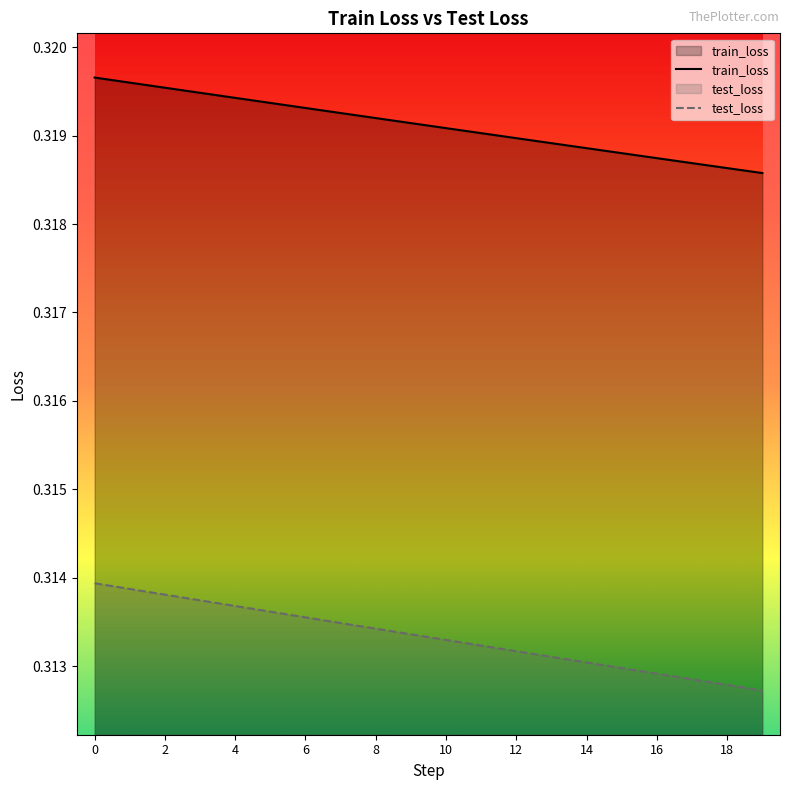

The value of train_loss at 15 is 0.2. True or false?

False